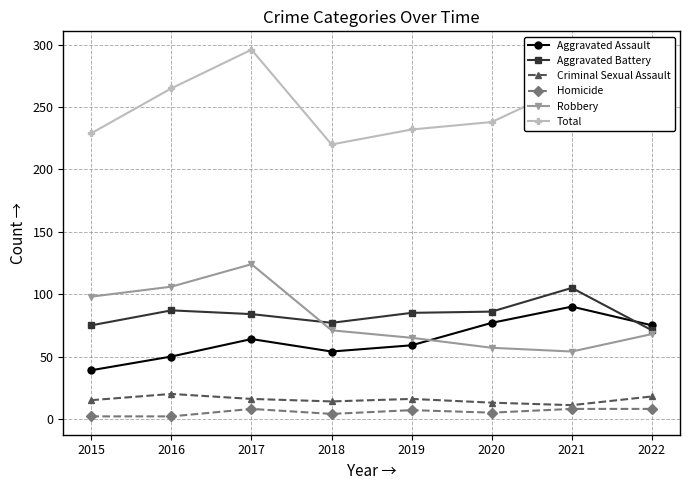

Which series has the largest total across all categories?

Total